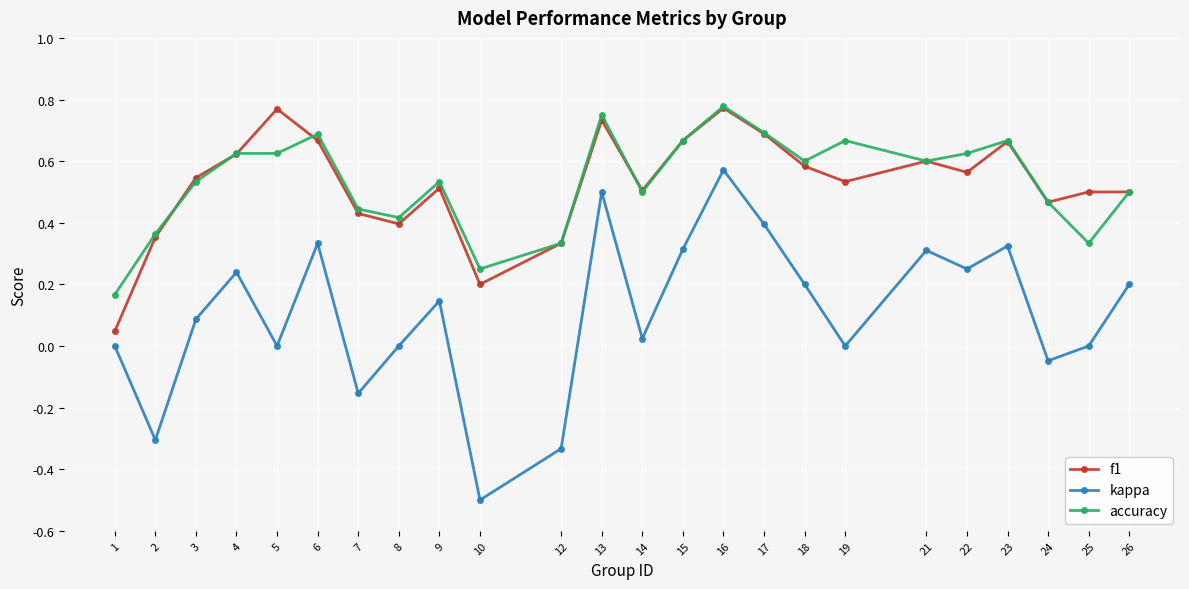

The value of accuracy at 26 is 0.2. True or false?

False